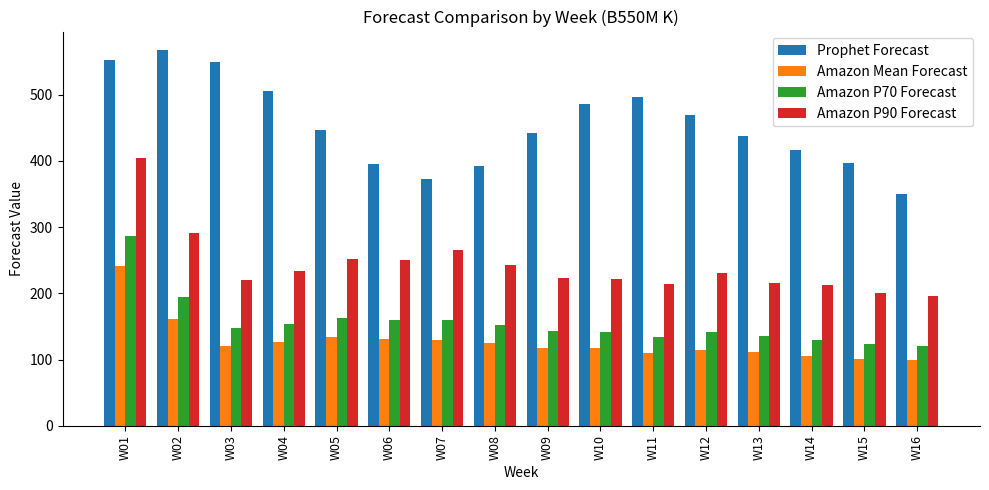

Which series has the largest range (max minus min)?

Prophet Forecast